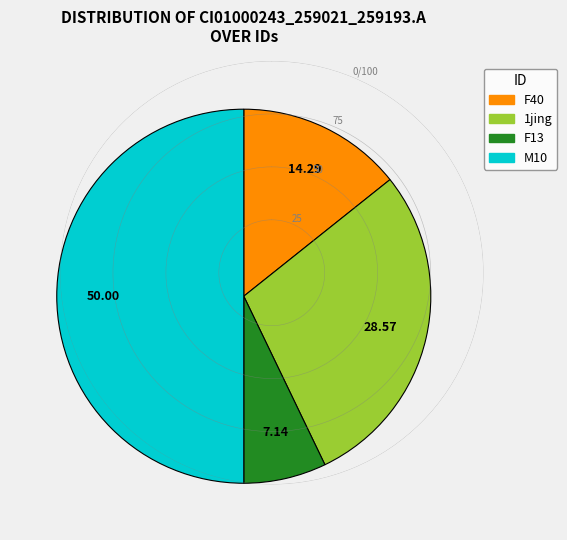

Is the sum of M10 and F13 greater than half?

Yes